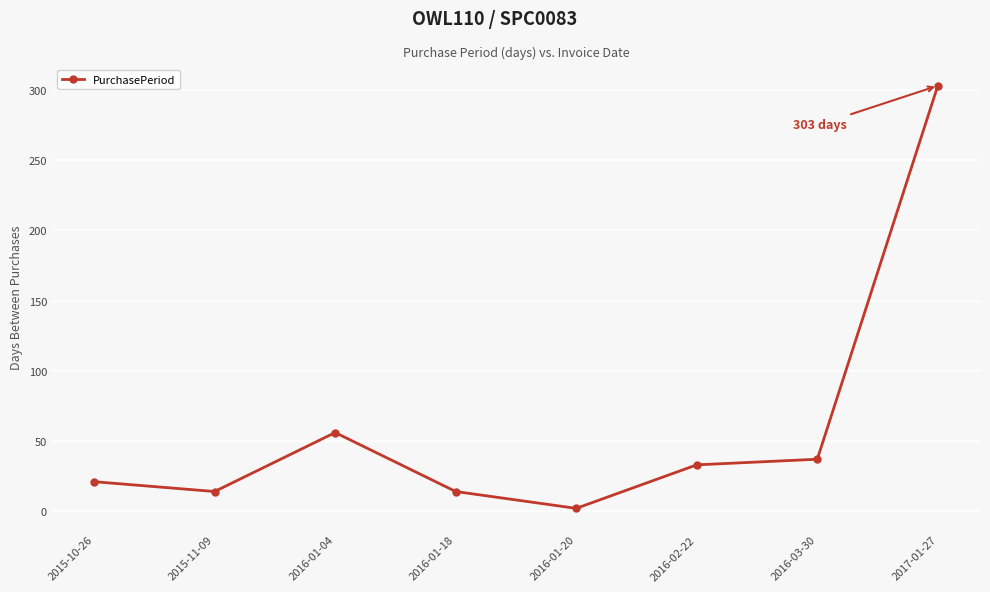

Does the chart display data point markers on the line(s)?

Yes